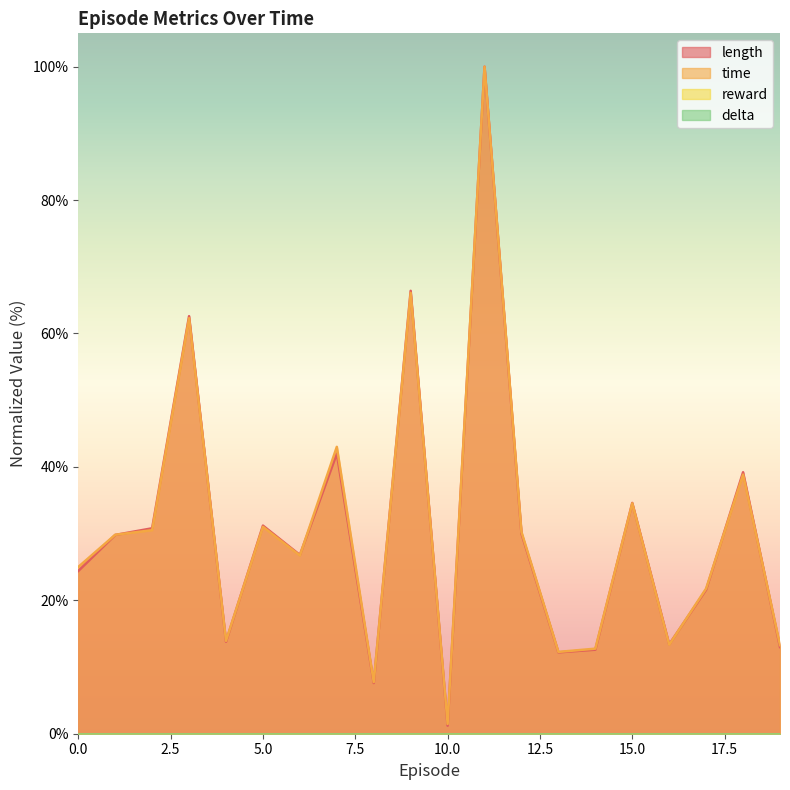

Does the chart display data point markers on the line(s)?

No